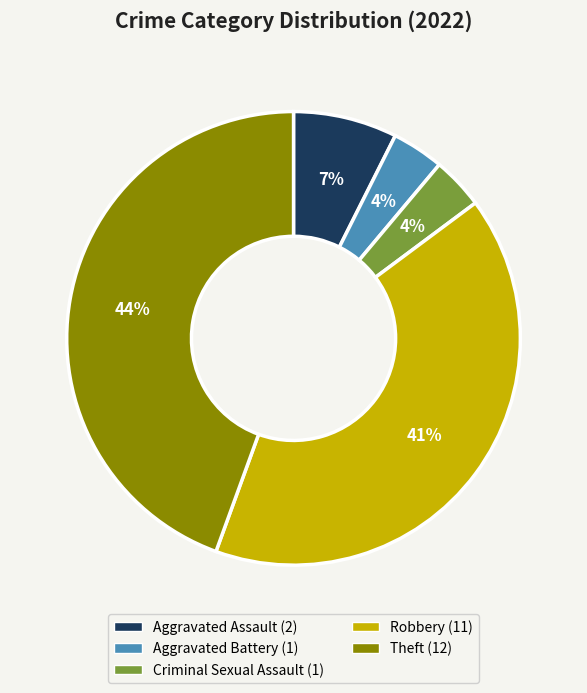

Is Aggravated Assault the majority of the pie?

No